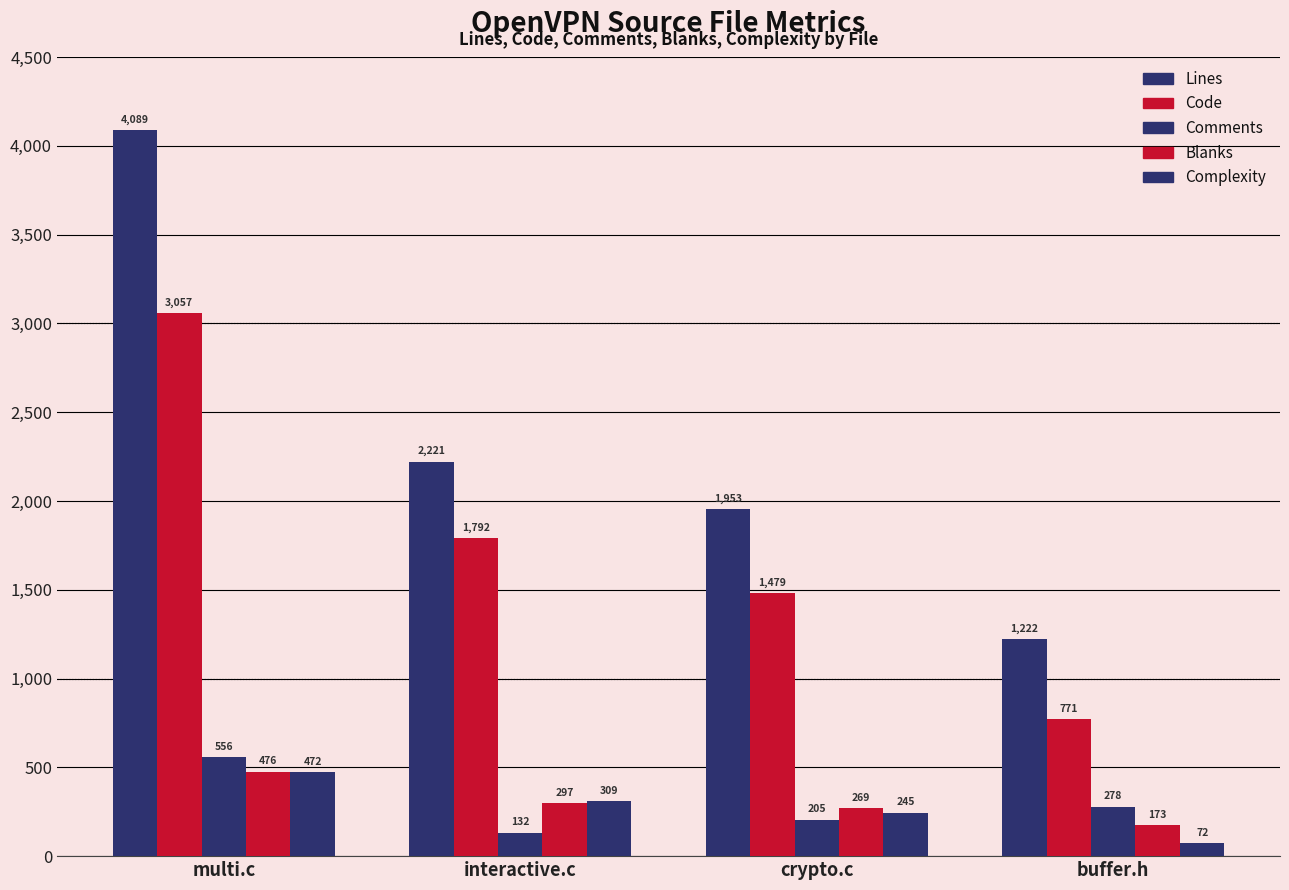

True or false: Lines has a value of 1953 at crypto.c.

True